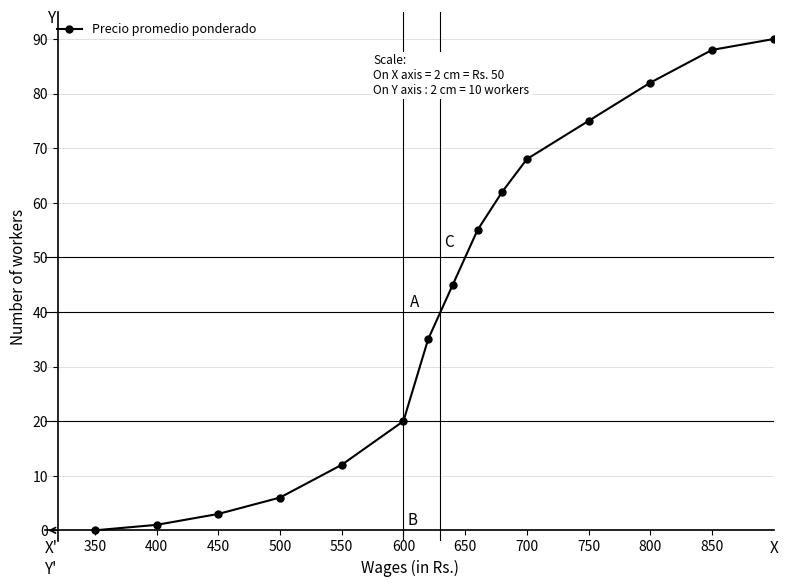

What is the value of the 10th point from the left?

62